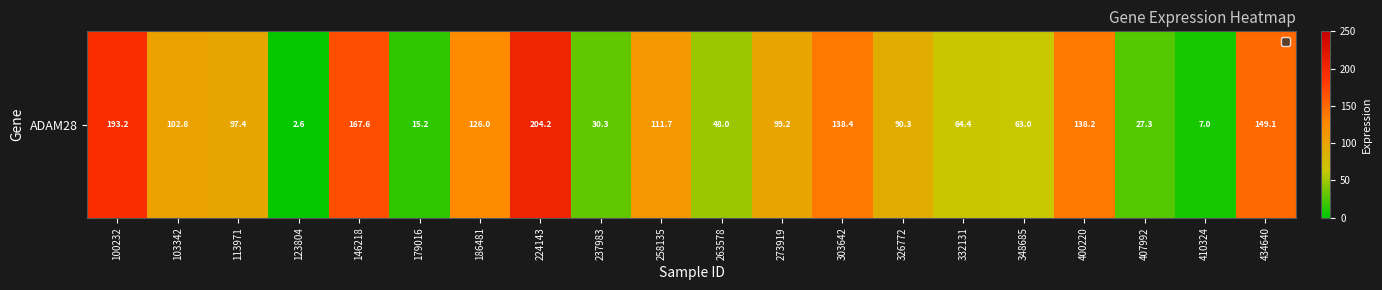

The chart shows a value of 31.1 at 263578. True or false?

False